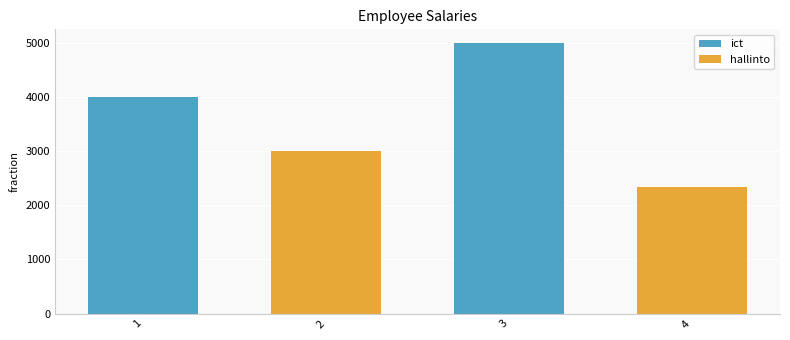

Which series has the largest total across all categories?

ict